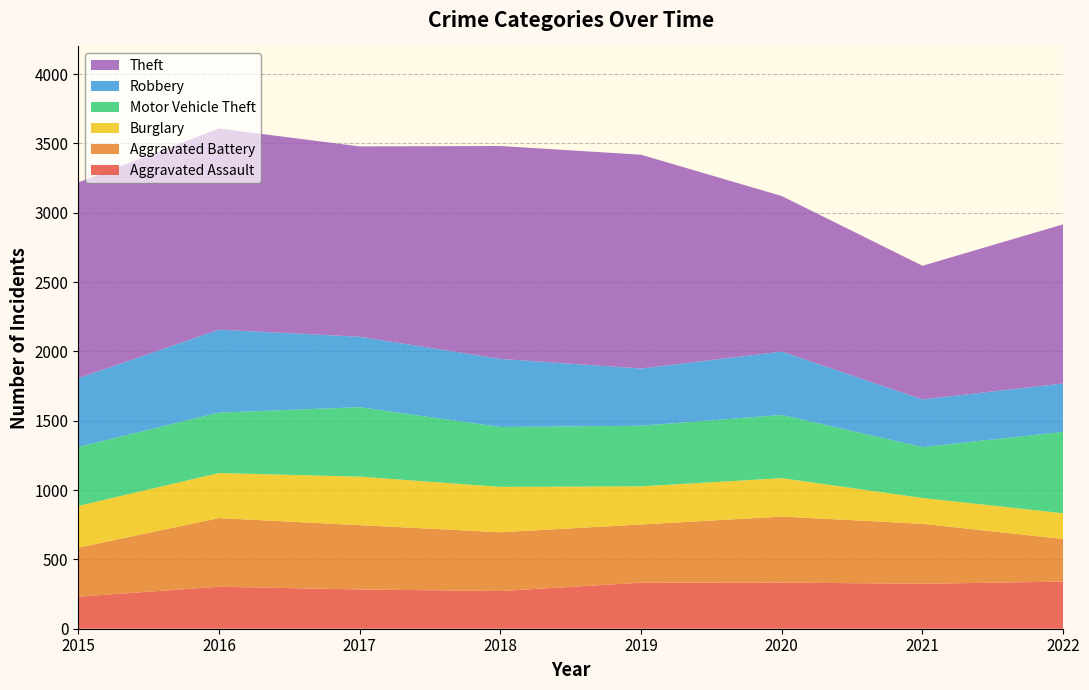

Reading left to right, what are all the values shown in this chart?

Aggravated Assault: 2015=231	2016=303	2017=283	2018=272	2019=332	2020=333	2021=324	2022=340
Aggravated Battery: 2015=354	2016=495	2017=464	2018=424	2019=420	2020=476	2021=433	2022=307
Burglary: 2015=301	2016=325	2017=350	2018=327	2019=275	2020=277	2021=186	2022=186
Motor Vehicle Theft: 2015=425	2016=436	2017=501	2018=432	2019=437	2020=456	2021=367	2022=587
Robbery: 2015=496	2016=598	2017=508	2018=491	2019=413	2020=457	2021=344	2022=349
Theft: 2015=1412	2016=1451	2017=1373	2018=1536	2019=1542	2020=1122	2021=964	2022=1148